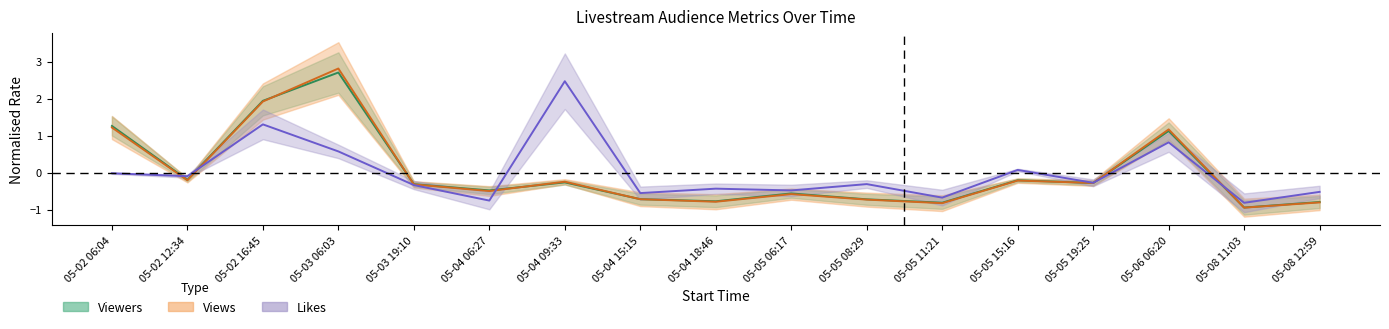

What is the spread (max minus min) of values at 05-03 06:03?

2.2